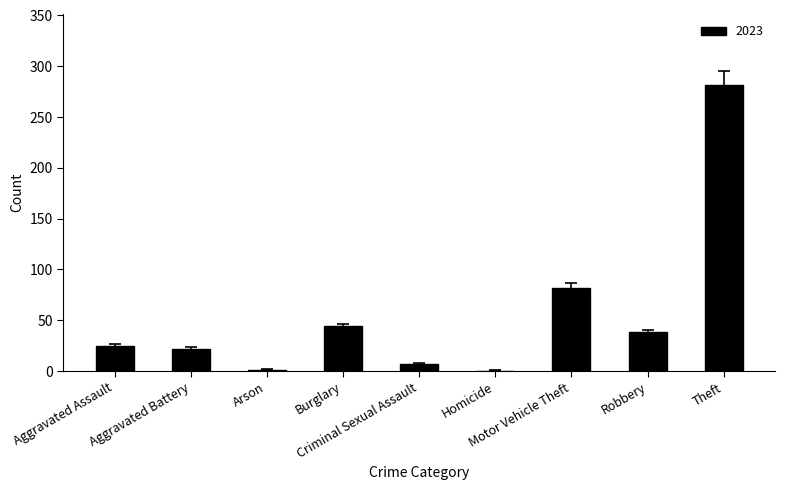

What is the average value?

56